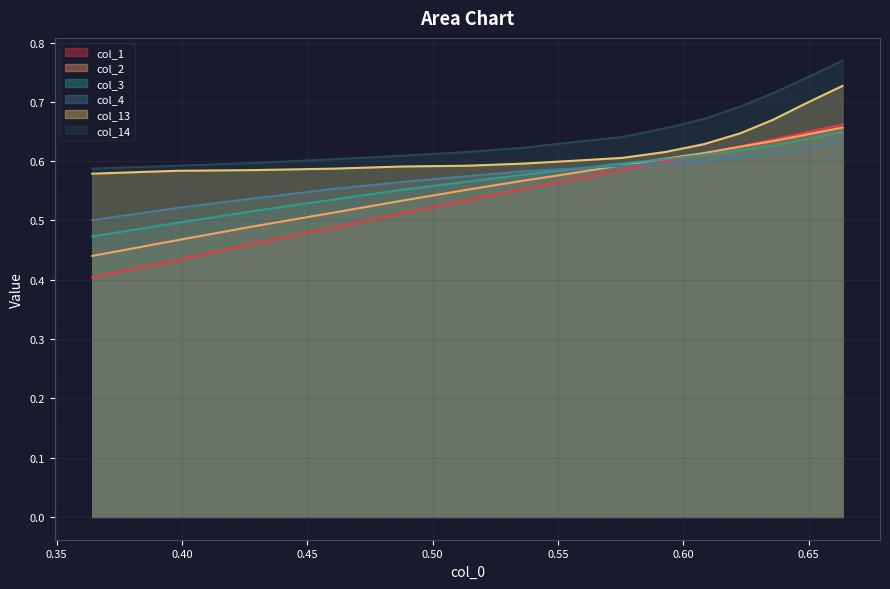

Which series has the widest spread of values?

col_1